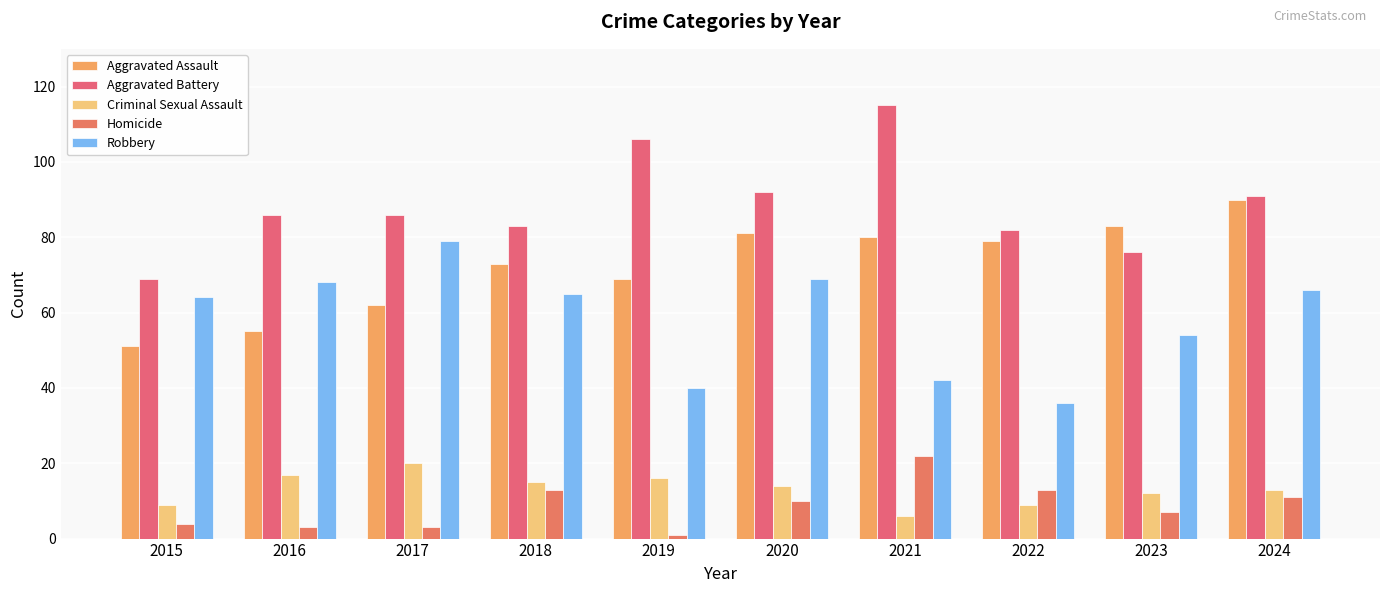

Reading left to right, transcribe all the data shown in this chart.

Aggravated Assault: 2015=51	2016=55	2017=62	2018=73	2019=69	2020=81	2021=80	2022=79	2023=83	2024=90
Aggravated Battery: 2015=69	2016=86	2017=86	2018=83	2019=106	2020=92	2021=115	2022=82	2023=76	2024=91
Criminal Sexual Assault: 2015=9	2016=17	2017=20	2018=15	2019=16	2020=14	2021=6	2022=9	2023=12	2024=13
Homicide: 2015=4	2016=3	2017=3	2018=13	2019=1	2020=10	2021=22	2022=13	2023=7	2024=11
Robbery: 2015=64	2016=68	2017=79	2018=65	2019=40	2020=69	2021=42	2022=36	2023=54	2024=66